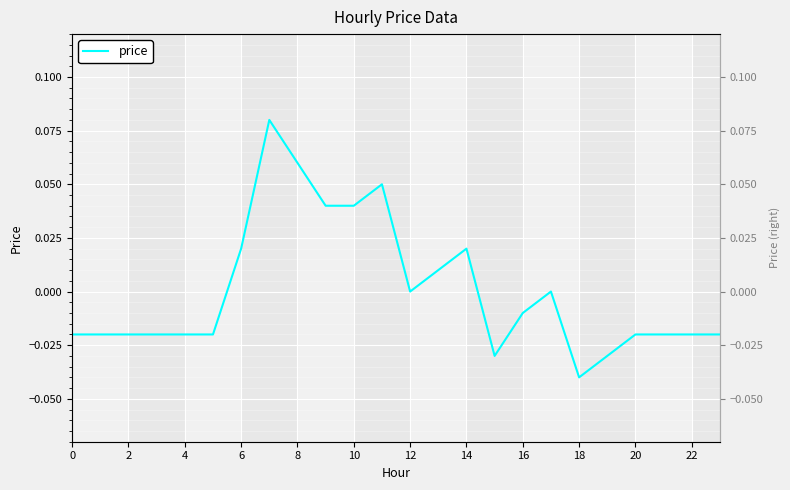

The value at 21 is -0.0. True or false?

True